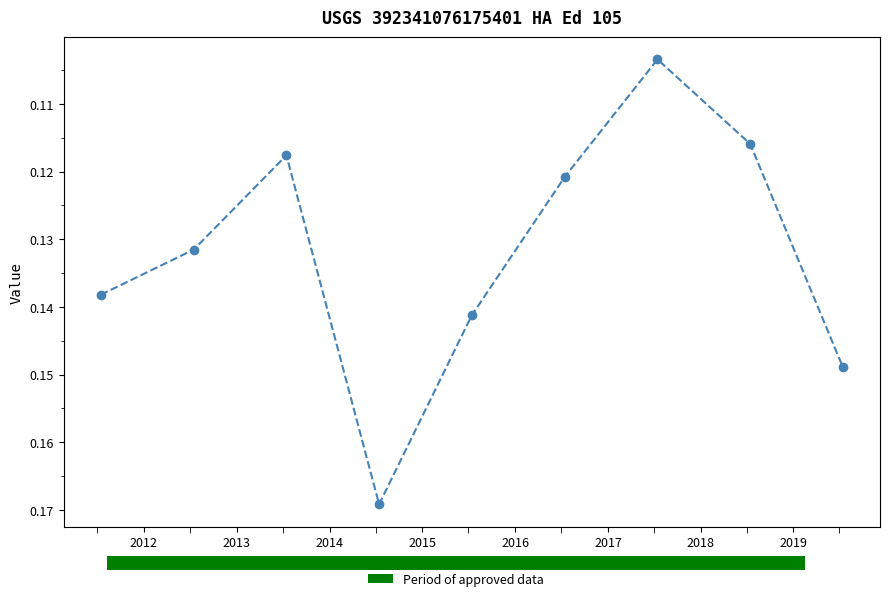

What is the sum of the values at 2017-07-15 and 2019-07-15?

0.3